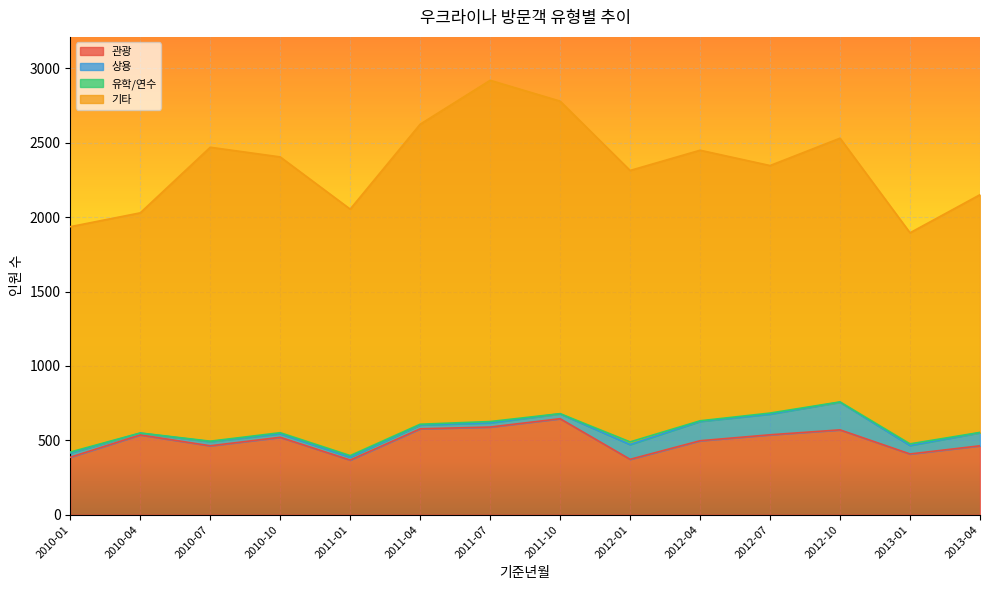

Which series changed the most between 2011-10 and 2012-10?

기타